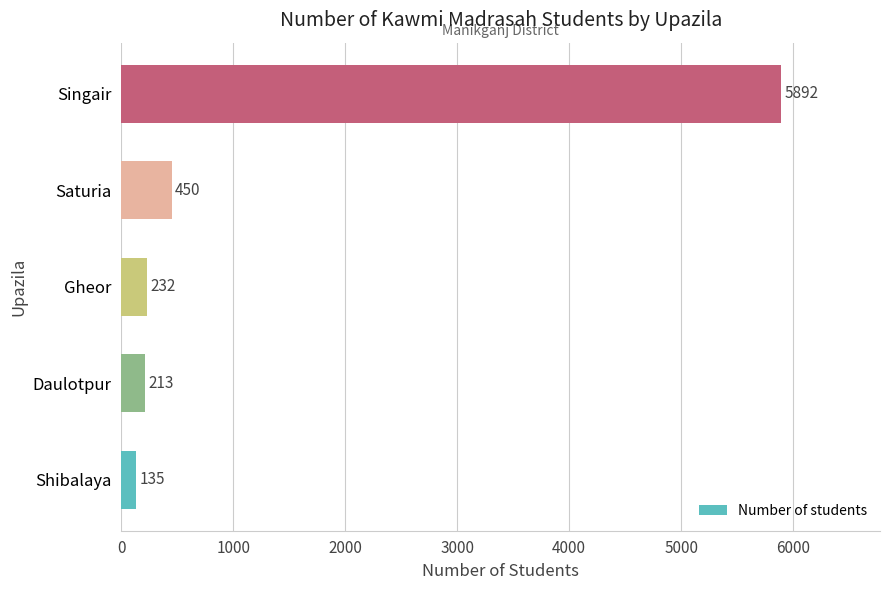

What is the approximate value at Shibalaya?

135